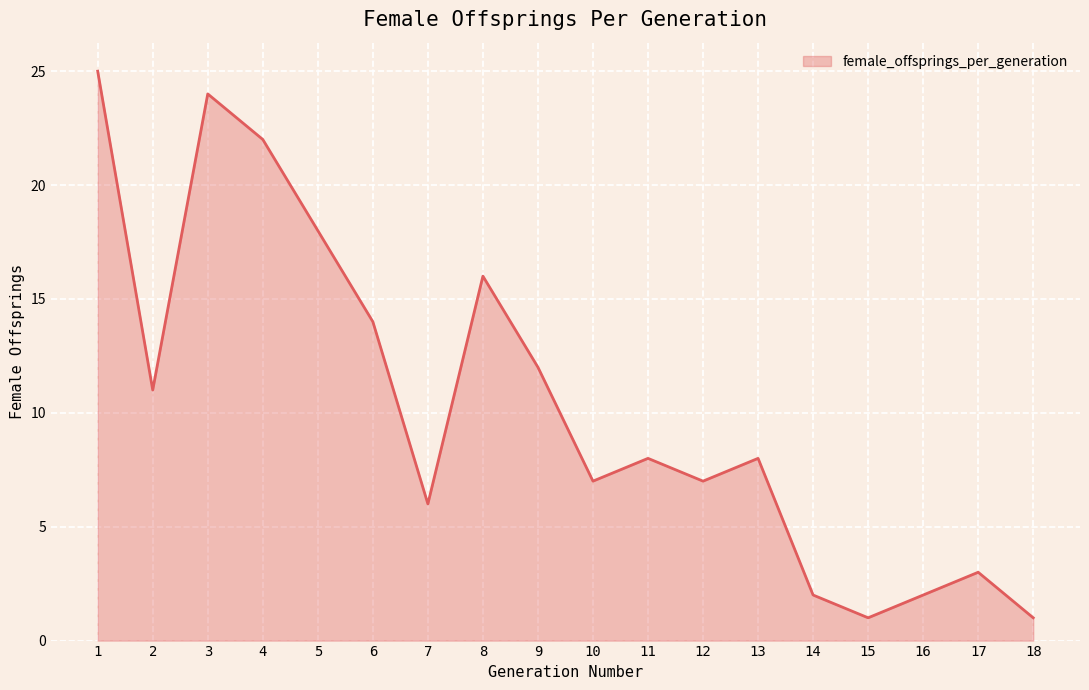

What is the approximate value at 9?

12